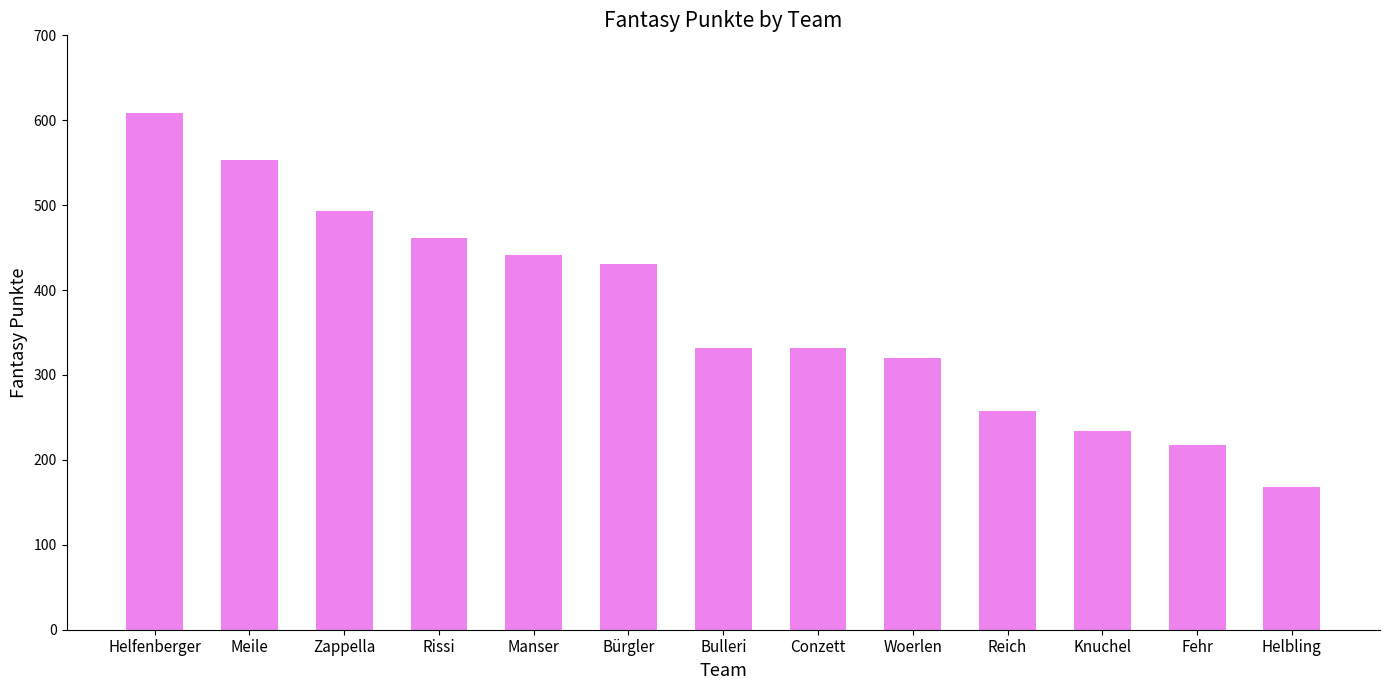

Is it true that the value at Meile is 553?

True